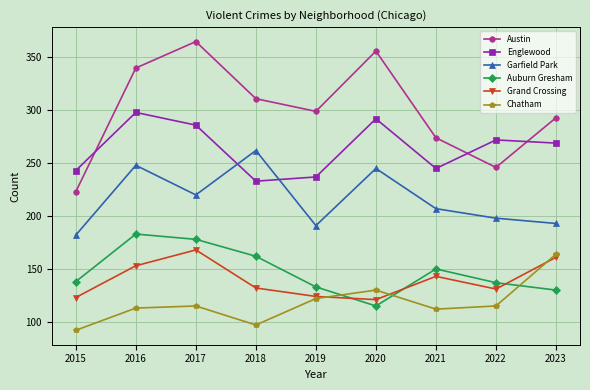

Rank the series at 2015 from highest to lowest value.

Englewood, Austin, Garfield Park, Auburn Gresham, Grand Crossing, Chatham